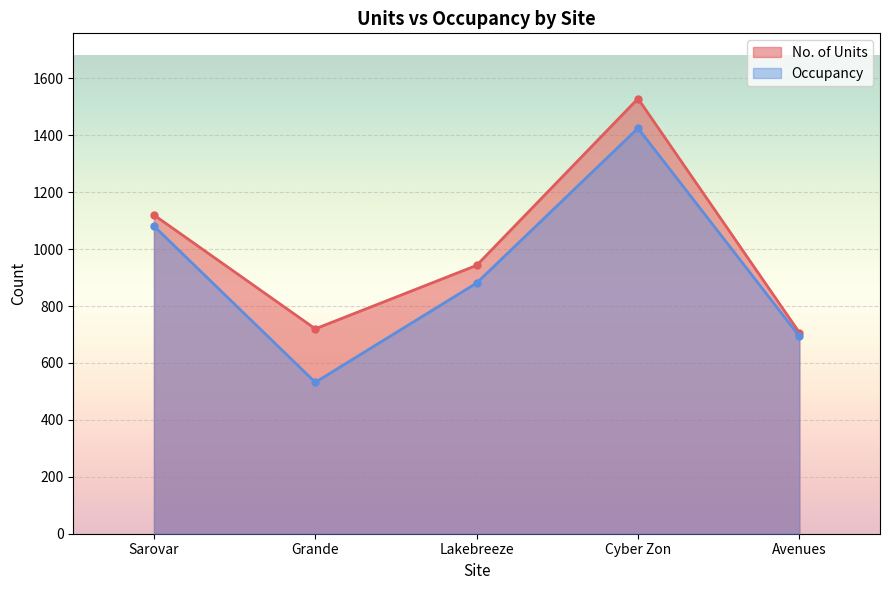

Which category has the highest value across all series?

Cyber Zon